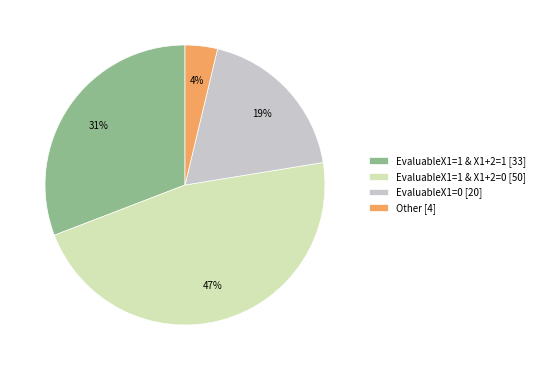

Count the number of slices in the pie.

4